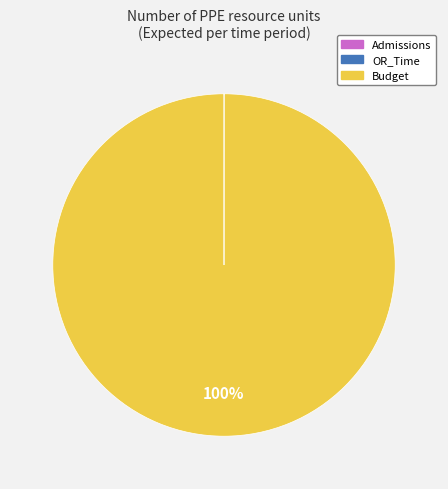

Does any single category account for the majority?

Yes